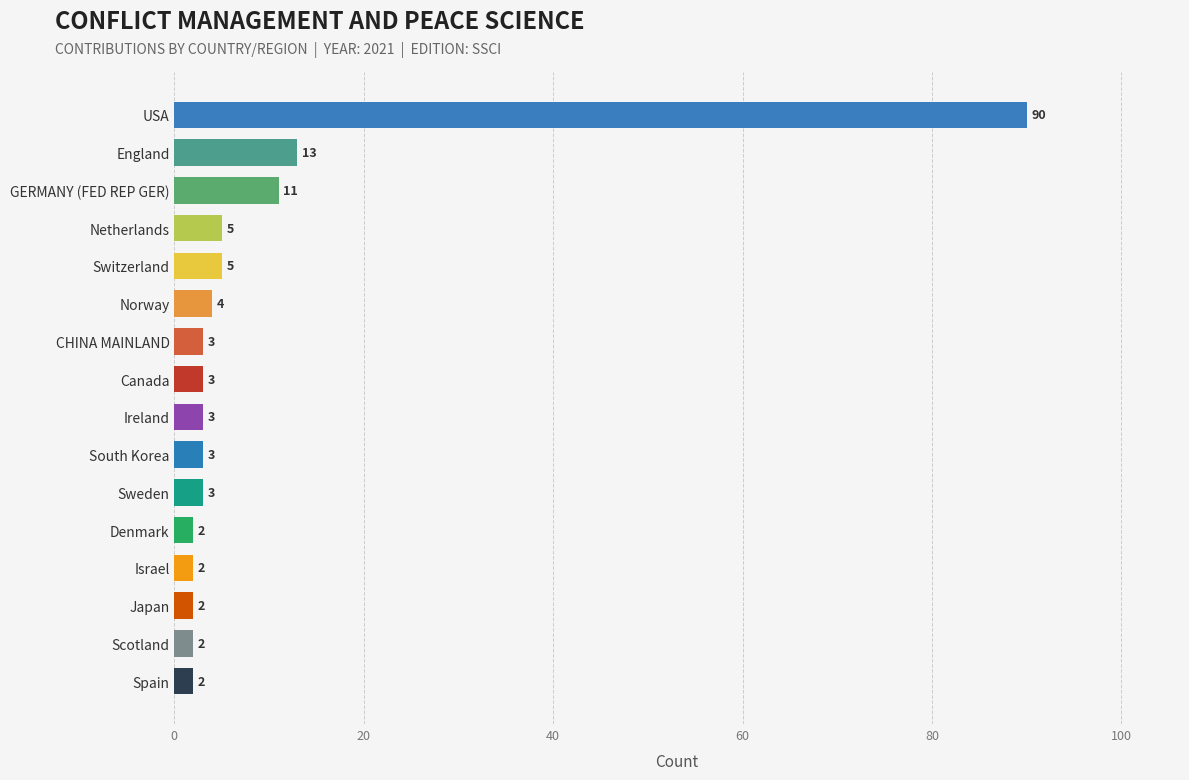

How many data points does each series have?

16